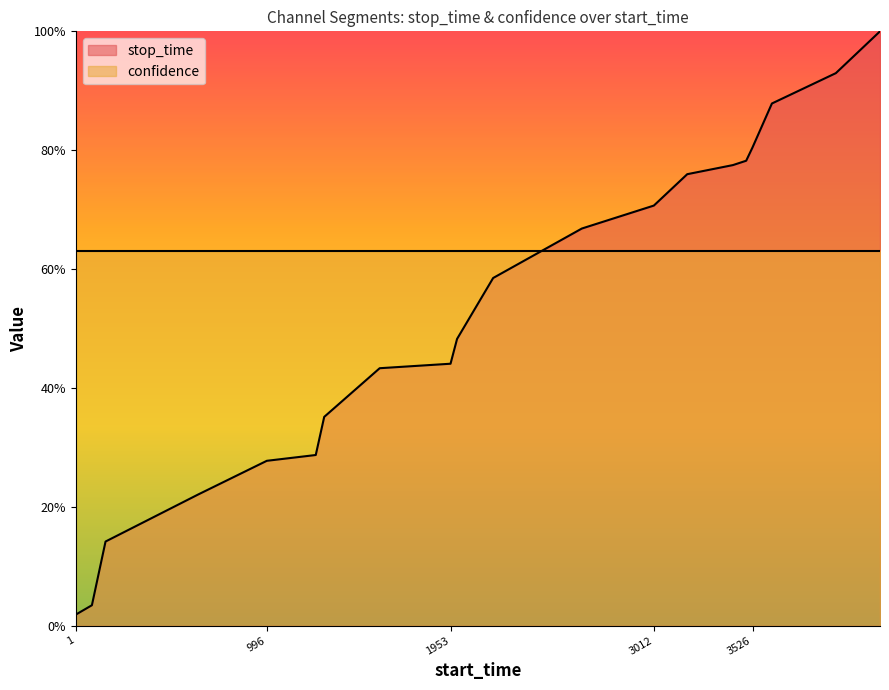

What is the average value?

0.5